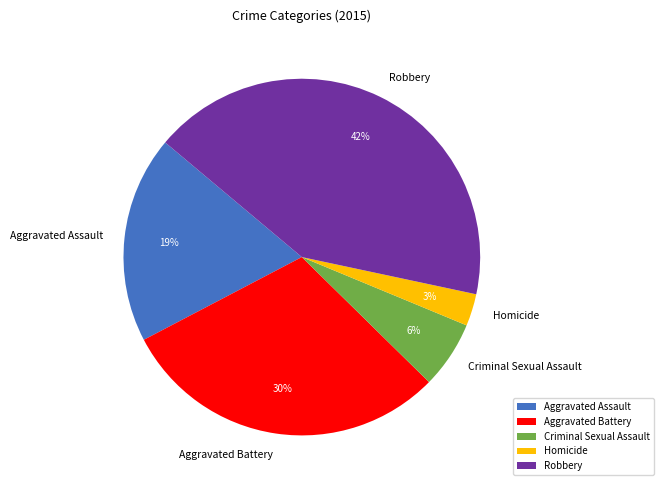

Count the number of slices in the pie.

5